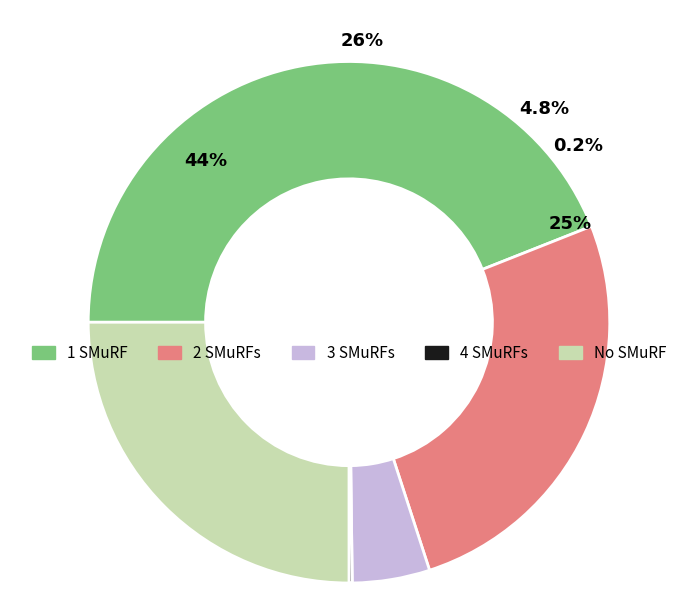

Is there any slice that represents more than half of the pie?

No